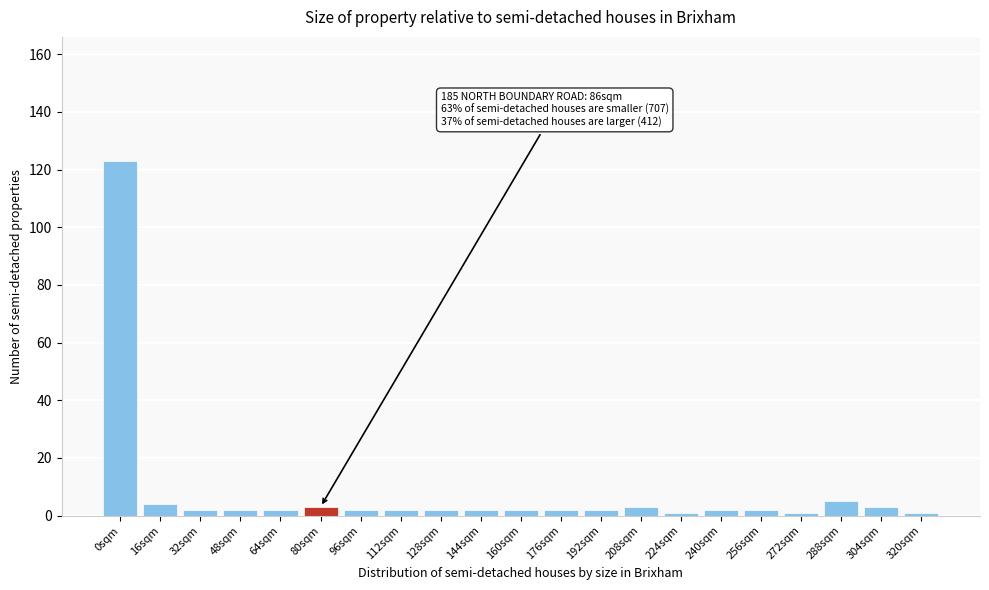

Reading right to left, transcribe all the data shown in this chart.

320sqm=1	304sqm=3	288sqm=5	272sqm=1	256sqm=2	240sqm=2	224sqm=1	208sqm=3	192sqm=2	176sqm=2	160sqm=2	144sqm=2	128sqm=2	112sqm=2	96sqm=2	80sqm=3	64sqm=2	48sqm=2	32sqm=2	16sqm=4	0sqm=123